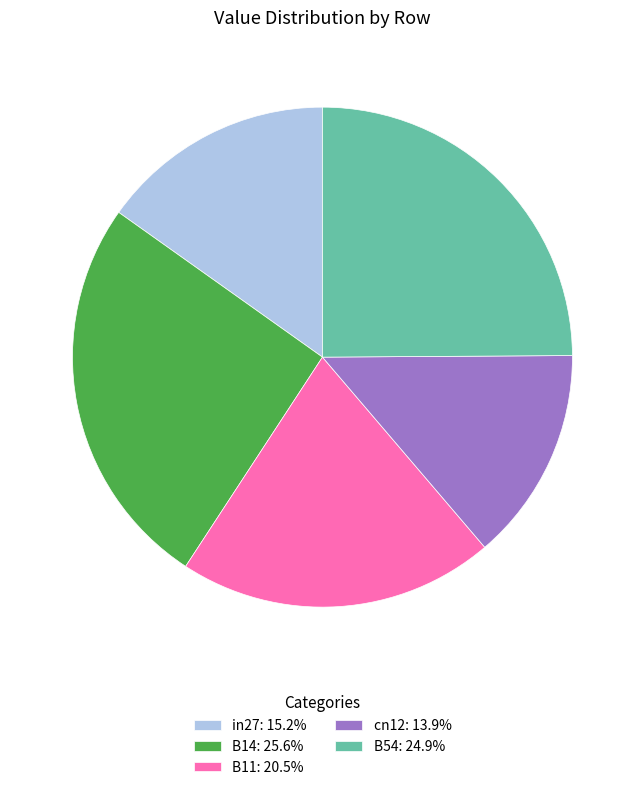

Is there a majority slice in this chart?

No